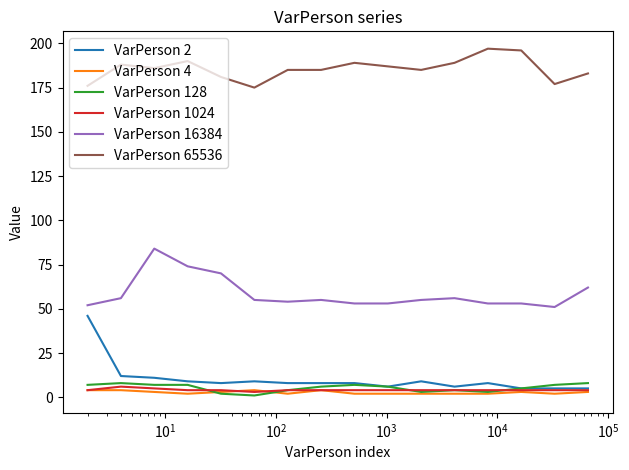

True or false: VarPerson 128 has more than 1 interior local peaks.

True